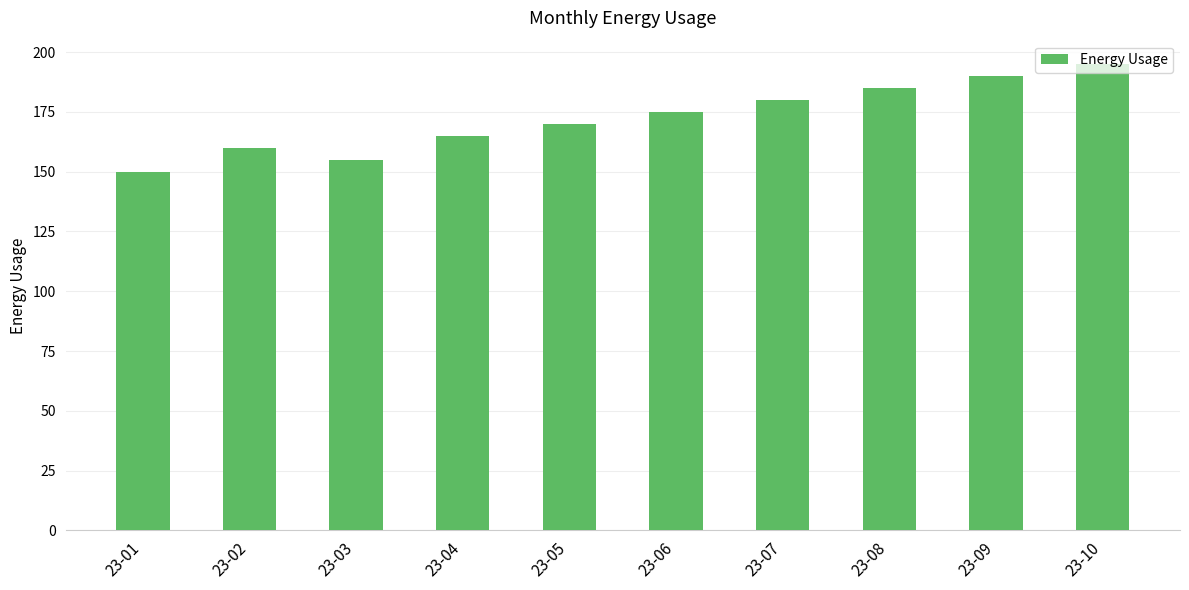

List the labels in order of value, largest first.

23-10, 23-09, 23-08, 23-07, 23-06, 23-05, 23-04, 23-02, 23-03, 23-01